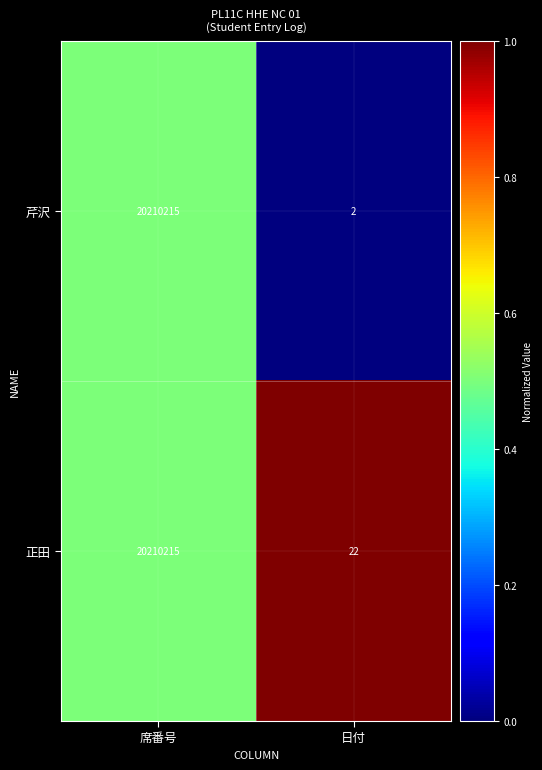

Reading left to right, what are all the values shown in this chart?

芹沢: 席番号=20210215	日付=2
正田: 席番号=20210215	日付=22